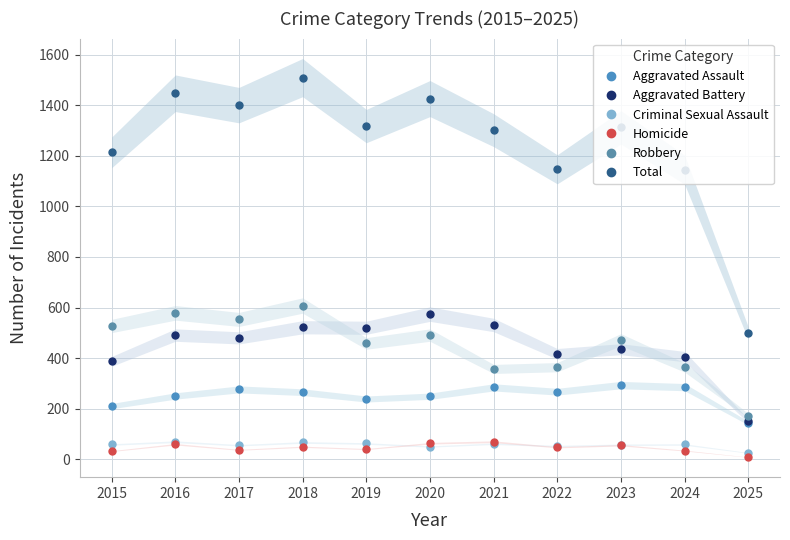

What is the total value across all series at 2018?

3020